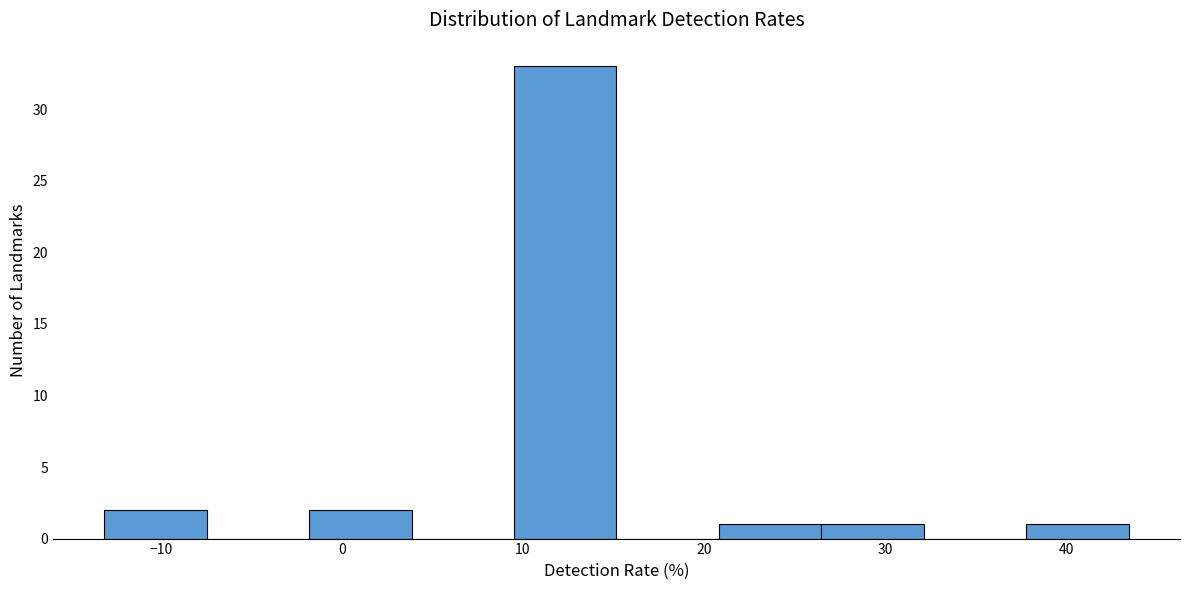

What is the height of the bar covering 38 to 43 on the x-axis? Neither the bar edges nor the heights are printed on the chart, so give them approximately, as read against the axes.

1